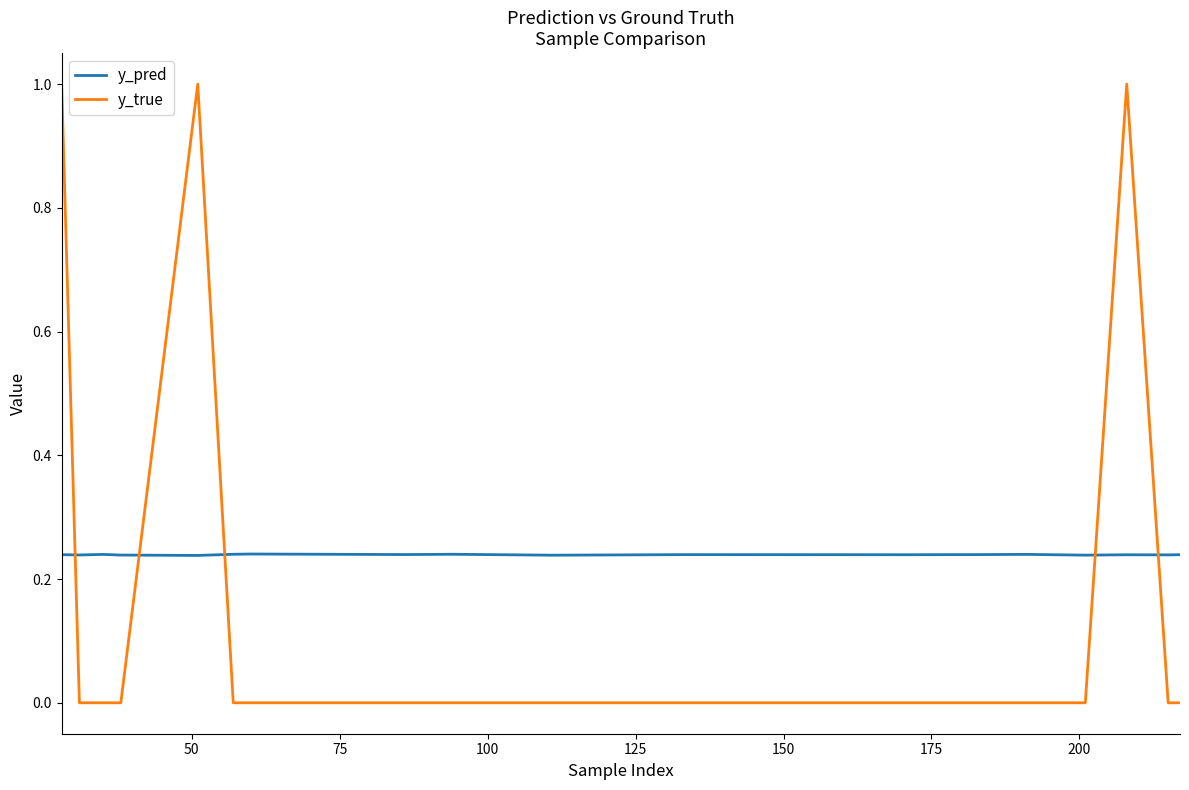

After their last crossing, which series has the higher values: y_true or y_pred?

y_pred